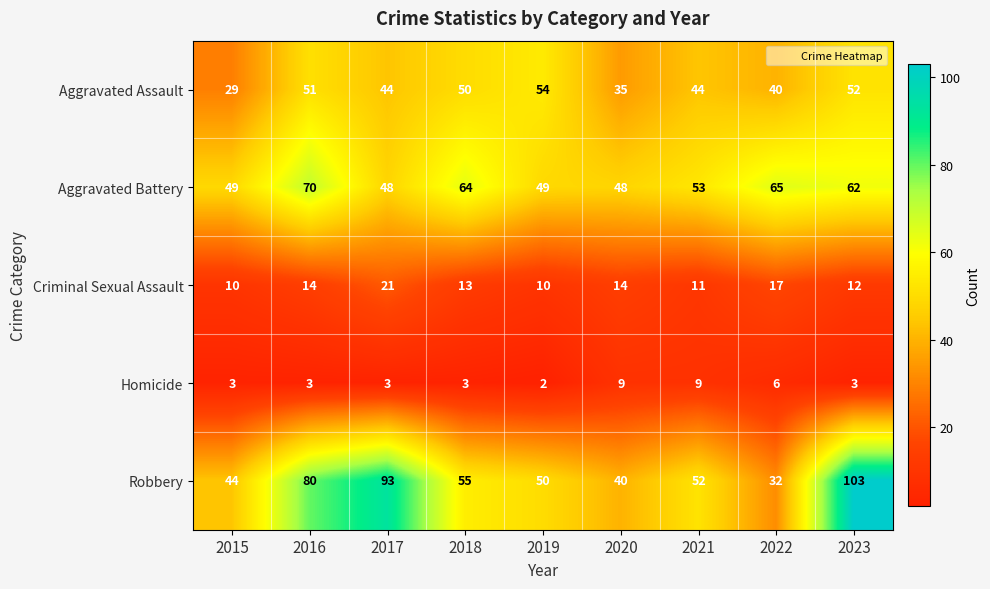

What is the difference between the maximum and minimum values in the Aggravated Assault series?

25